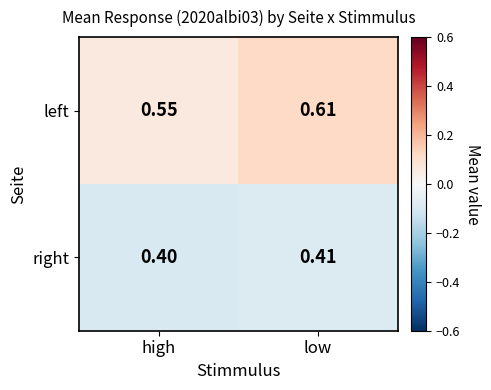

List the series in order of their overall mean, lowest first.

right, left